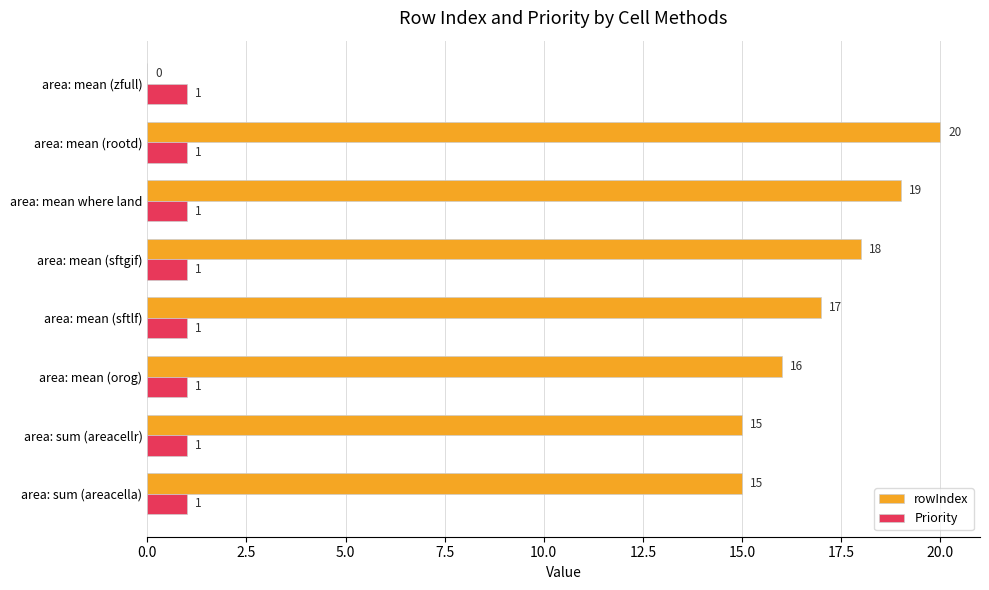

What is the sum of all Priority values?

8